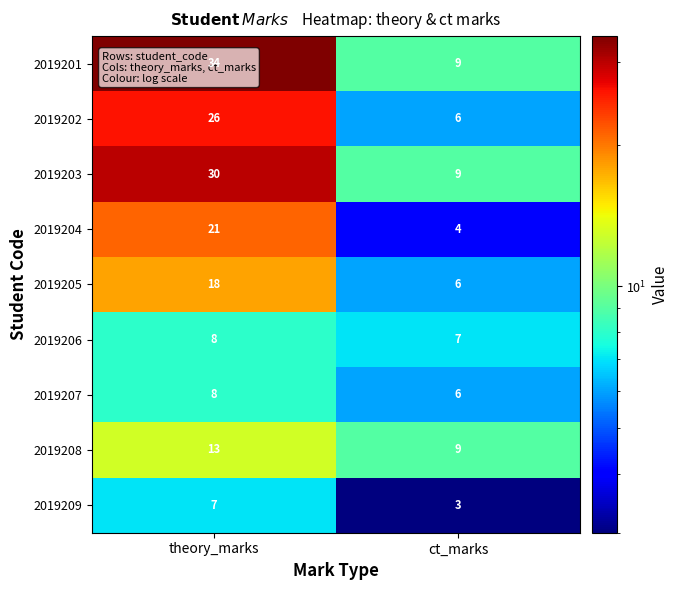

At which label does 2019209 reach its peak?

theory_marks